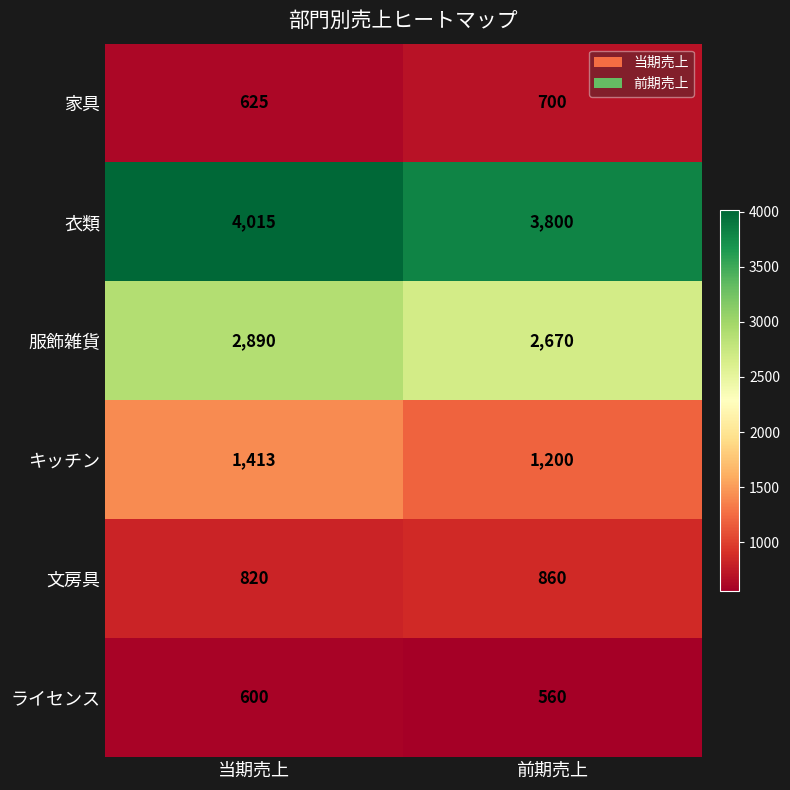

How many data points in キッチン are less than 1413?

1